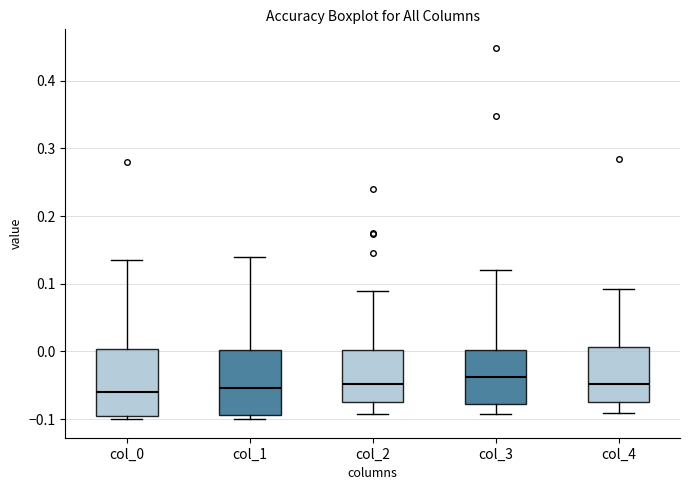

Reading left to right, read every box against the y-axis: the position of its median line, the range the box covers, and the ends of its whiskers. The values are not printed on the chart, so give them approximately, as read against the axis.

col_0: median -0.06, box -0.09 to 0.00, whiskers -0.10 to 0.14
col_1: median -0.05, box -0.09 to 0.00, whiskers -0.10 to 0.14
col_2: median -0.05, box -0.07 to 0.00, whiskers -0.09 to 0.09
col_3: median -0.04, box -0.08 to 0.00, whiskers -0.09 to 0.12
col_4: median -0.05, box -0.07 to 0.01, whiskers -0.09 to 0.09